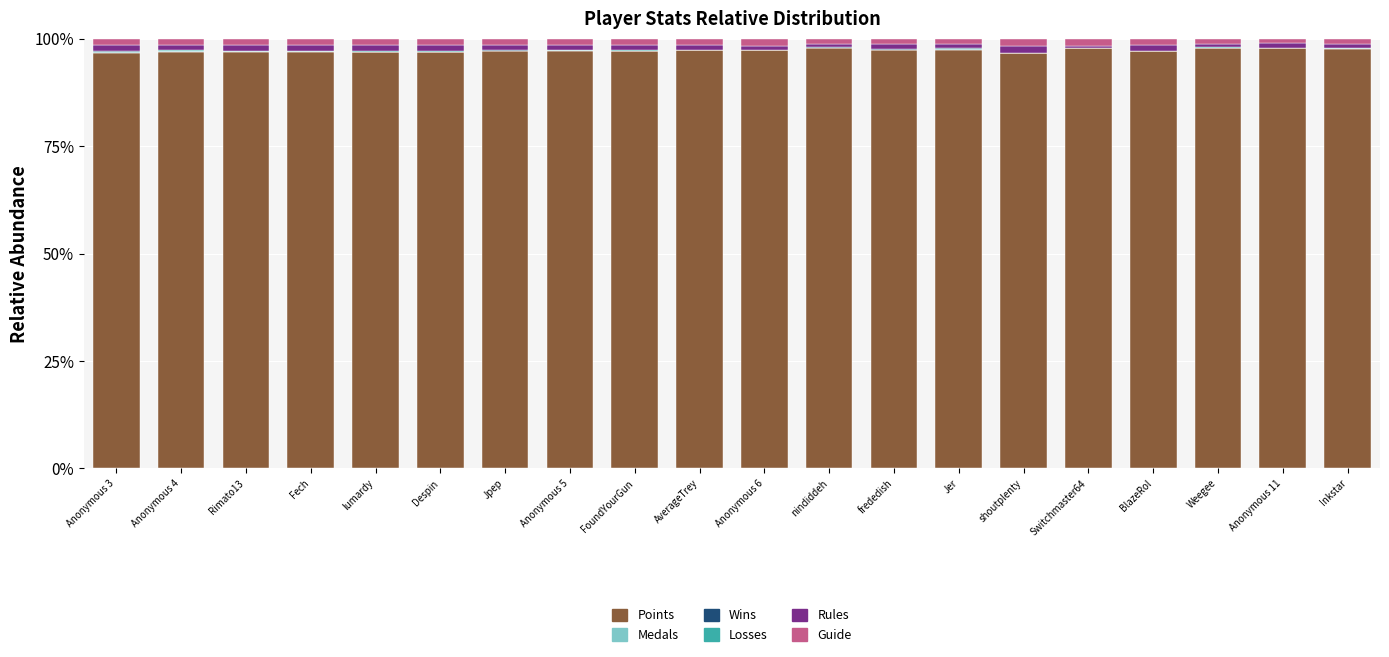

True or false: Points has a value of 31.6 at Switchmaster64.

False